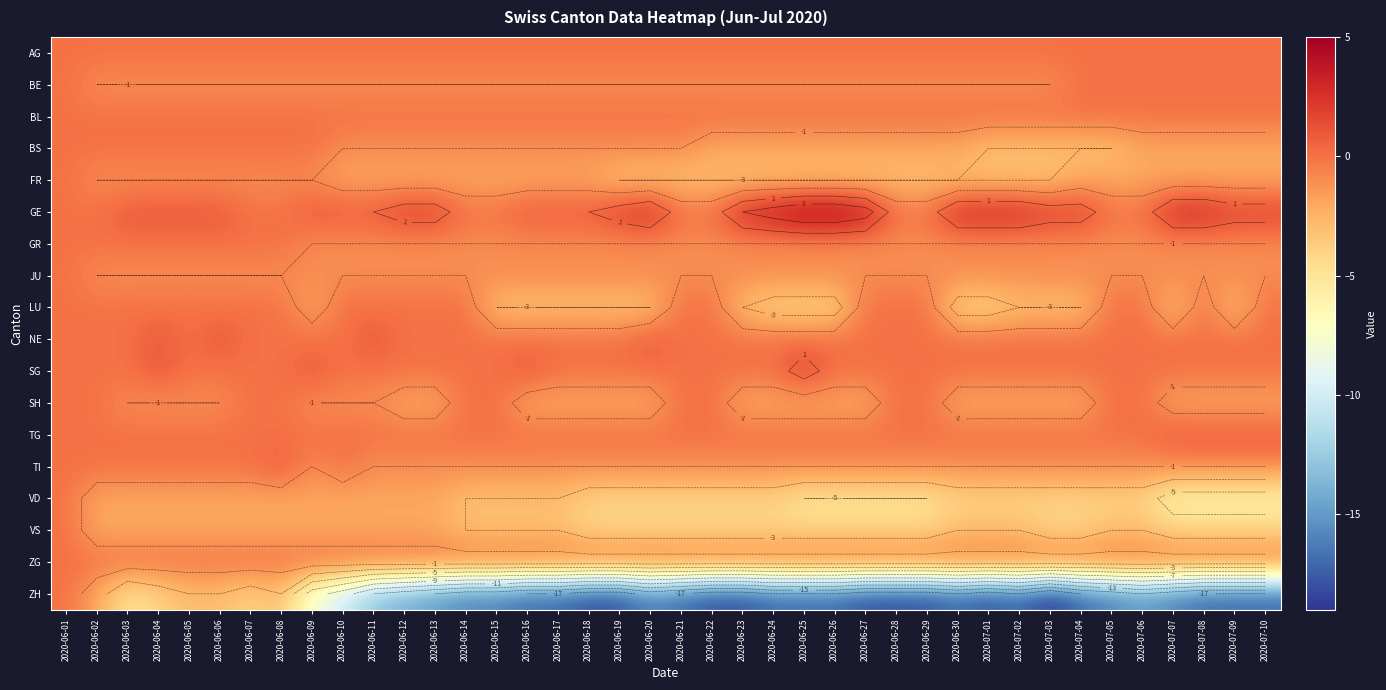

What is the minimum value for JU?

-1